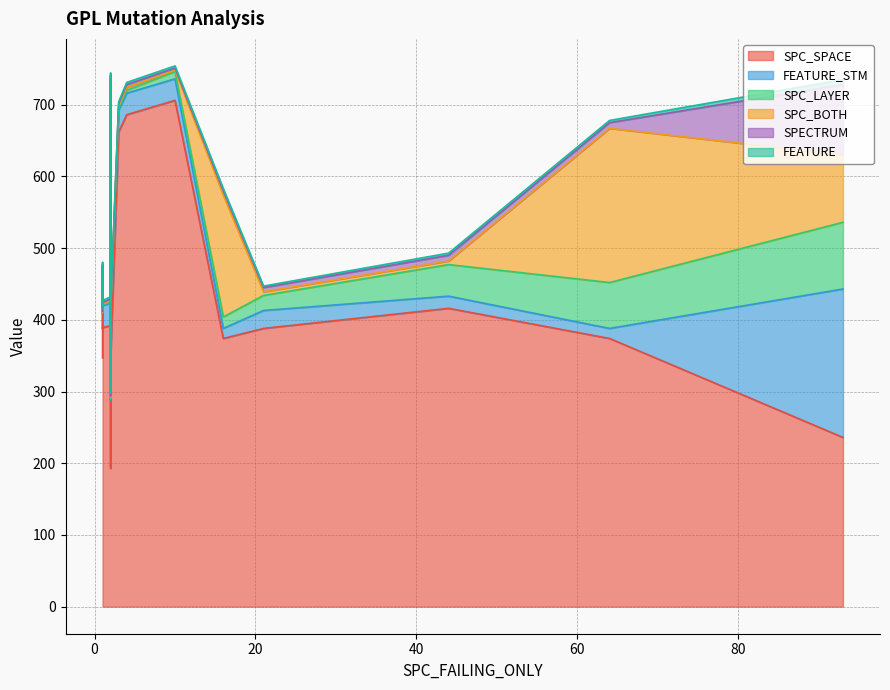

The value of FEATURE_STM at 10 is 34. True or false?

False